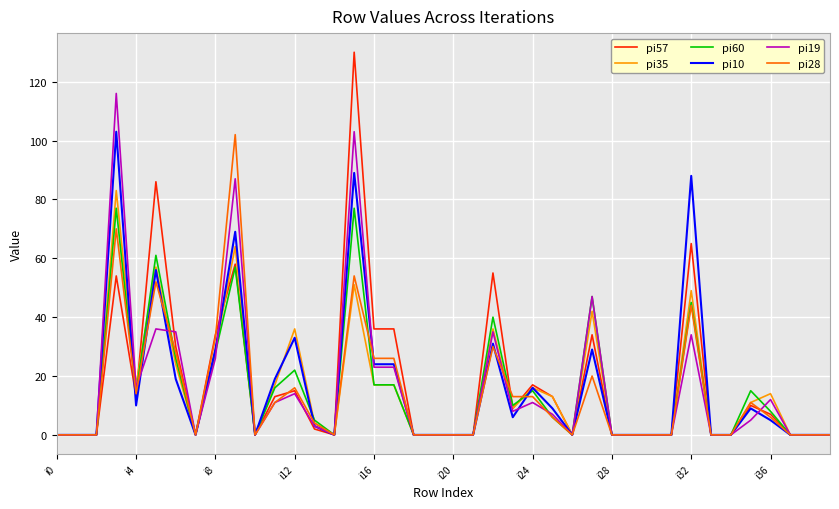

True or false: pi57 has more than 1 interior local peaks.

True